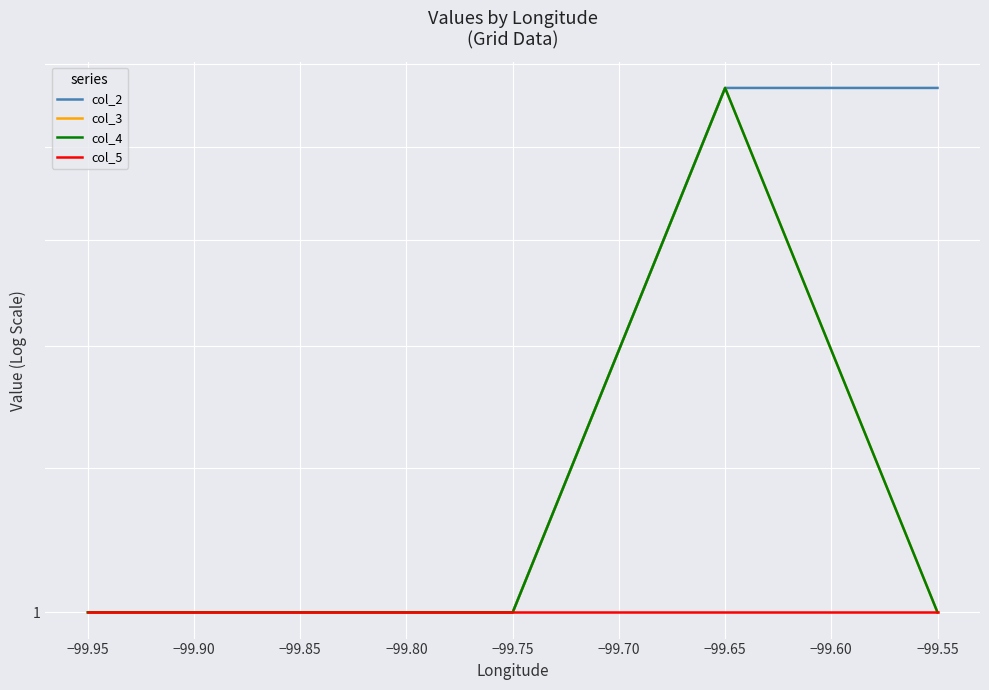

Rank the series by their maximum value, from lowest to highest.

col_5, col_2, col_3, col_4